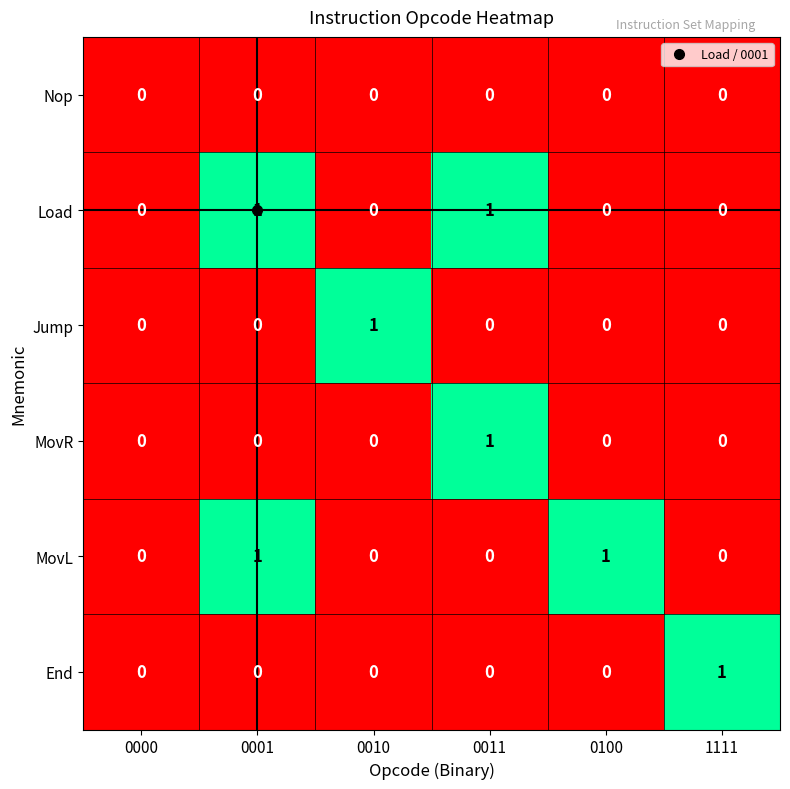

Is the value of MovR at 0001 greater than the value of MovL at 0100?

No